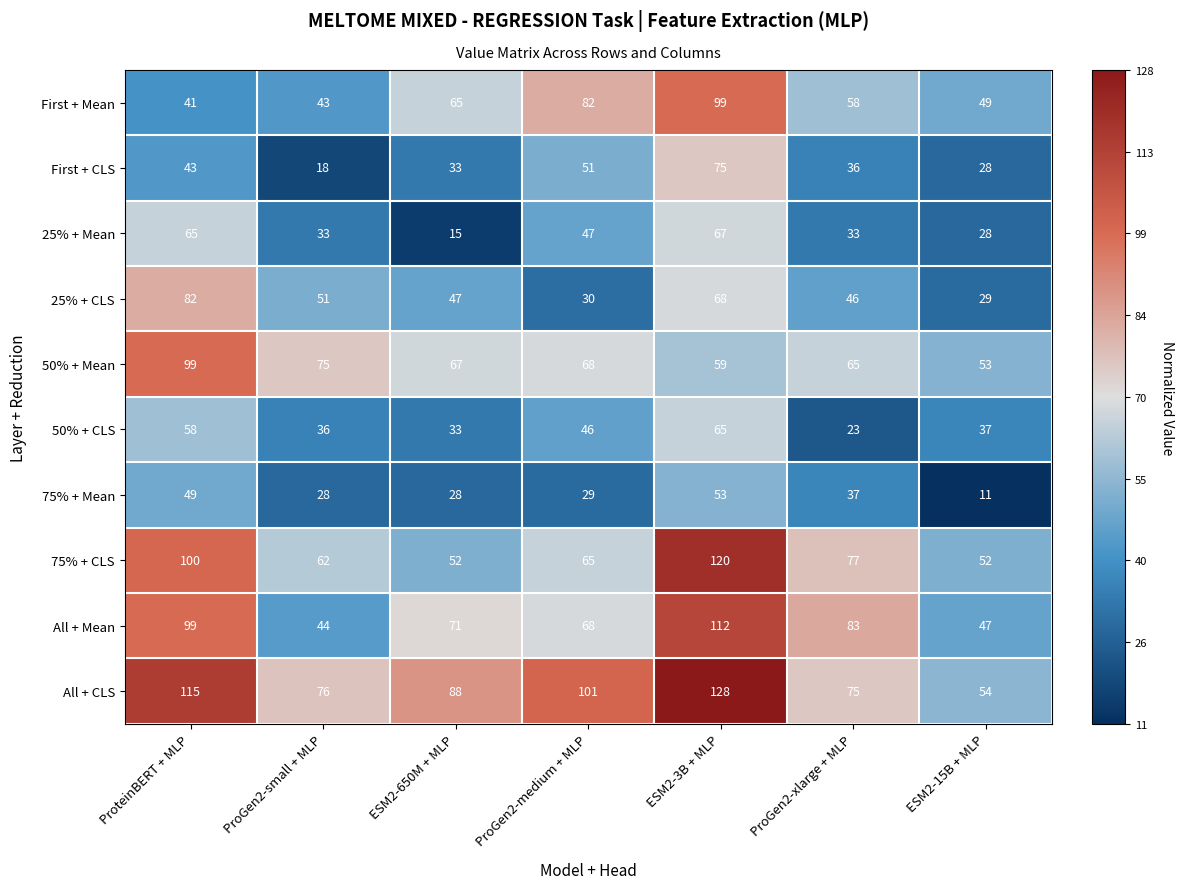

What is the difference between the highest and lowest values at ProGen2-medium + MLP?

72